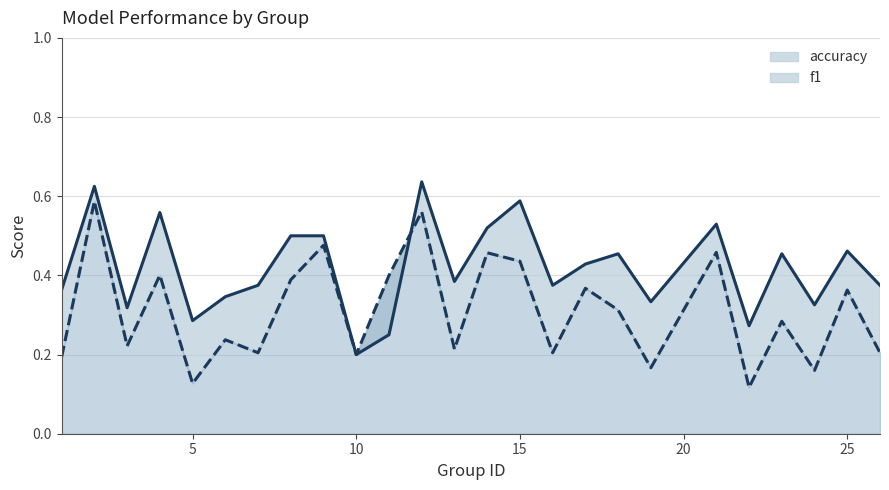

How many intersections are there between accuracy and f1?

1